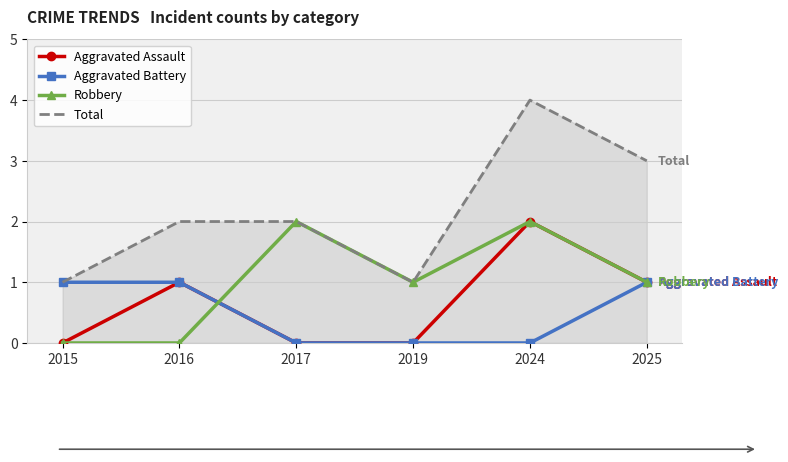

Read the Total value at 2024.

4